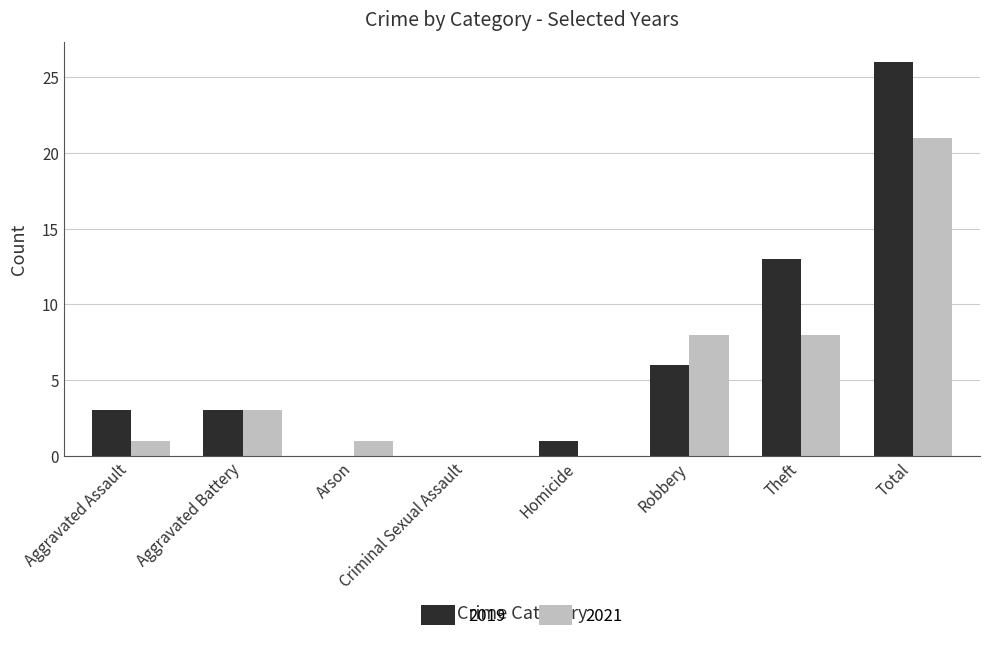

How many data points does each series have?

8